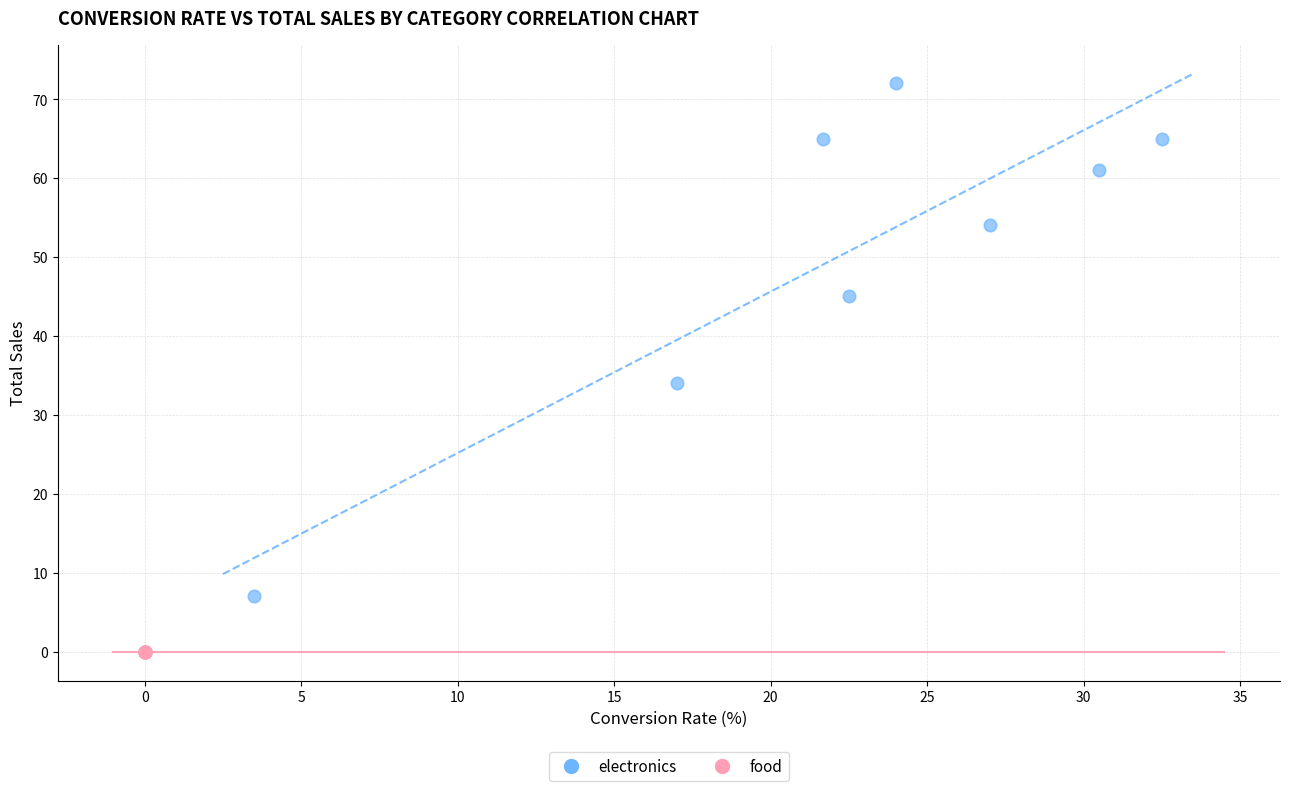

Which series reaches the minimum Y coordinate?

food